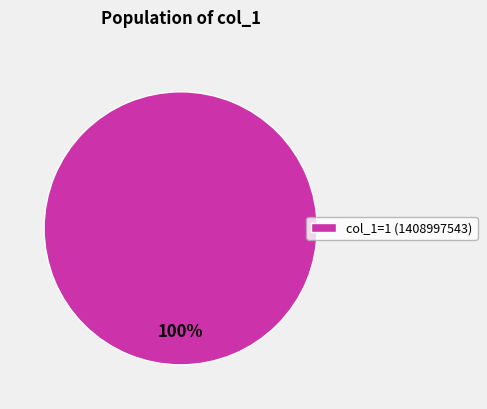

To the nearest percent, what percentage of the pie is col_1=1 (1408997543)?

100%